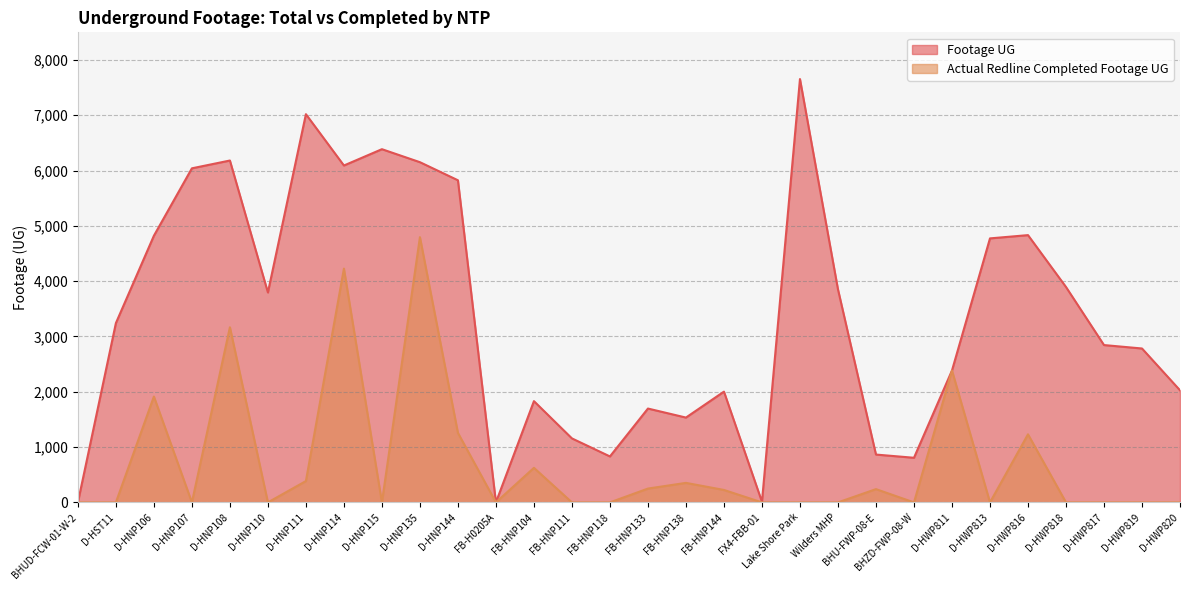

How many values in Footage UG are above zero?

28